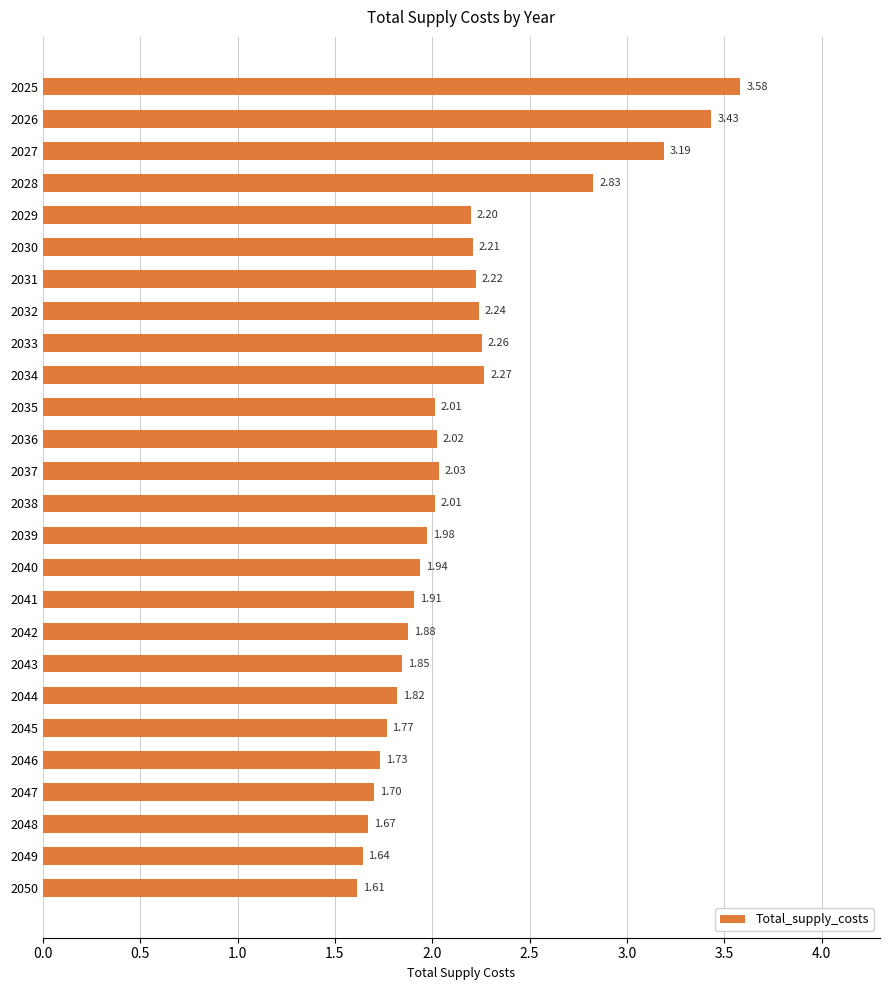

How many data points are above 2?

14